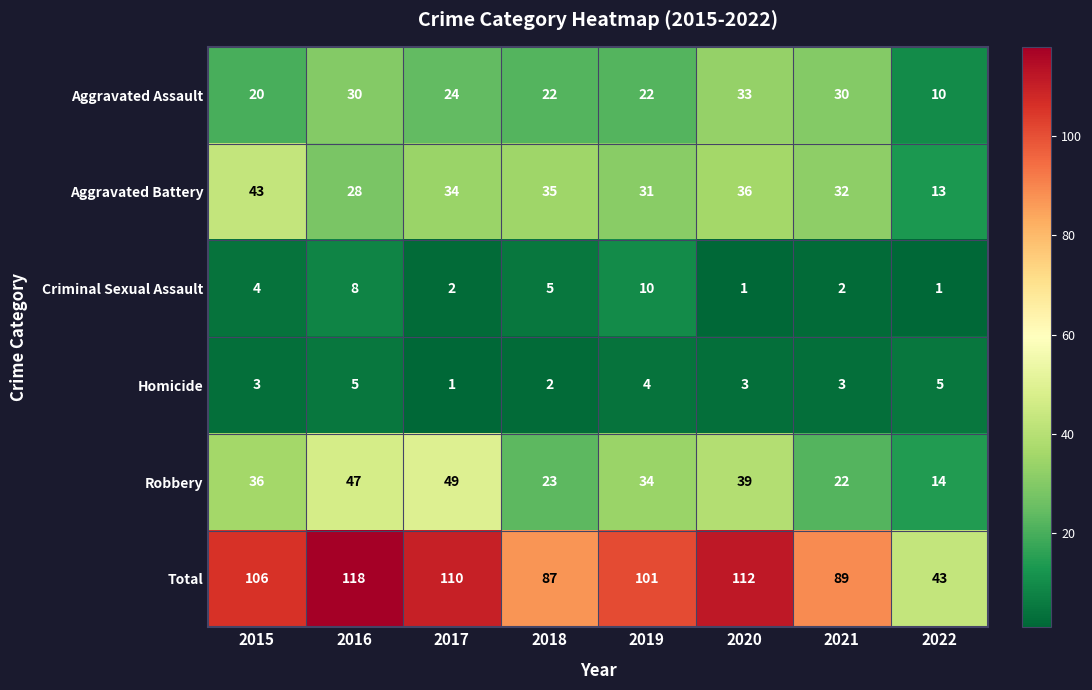

What is the average value of the Aggravated Battery series?

32